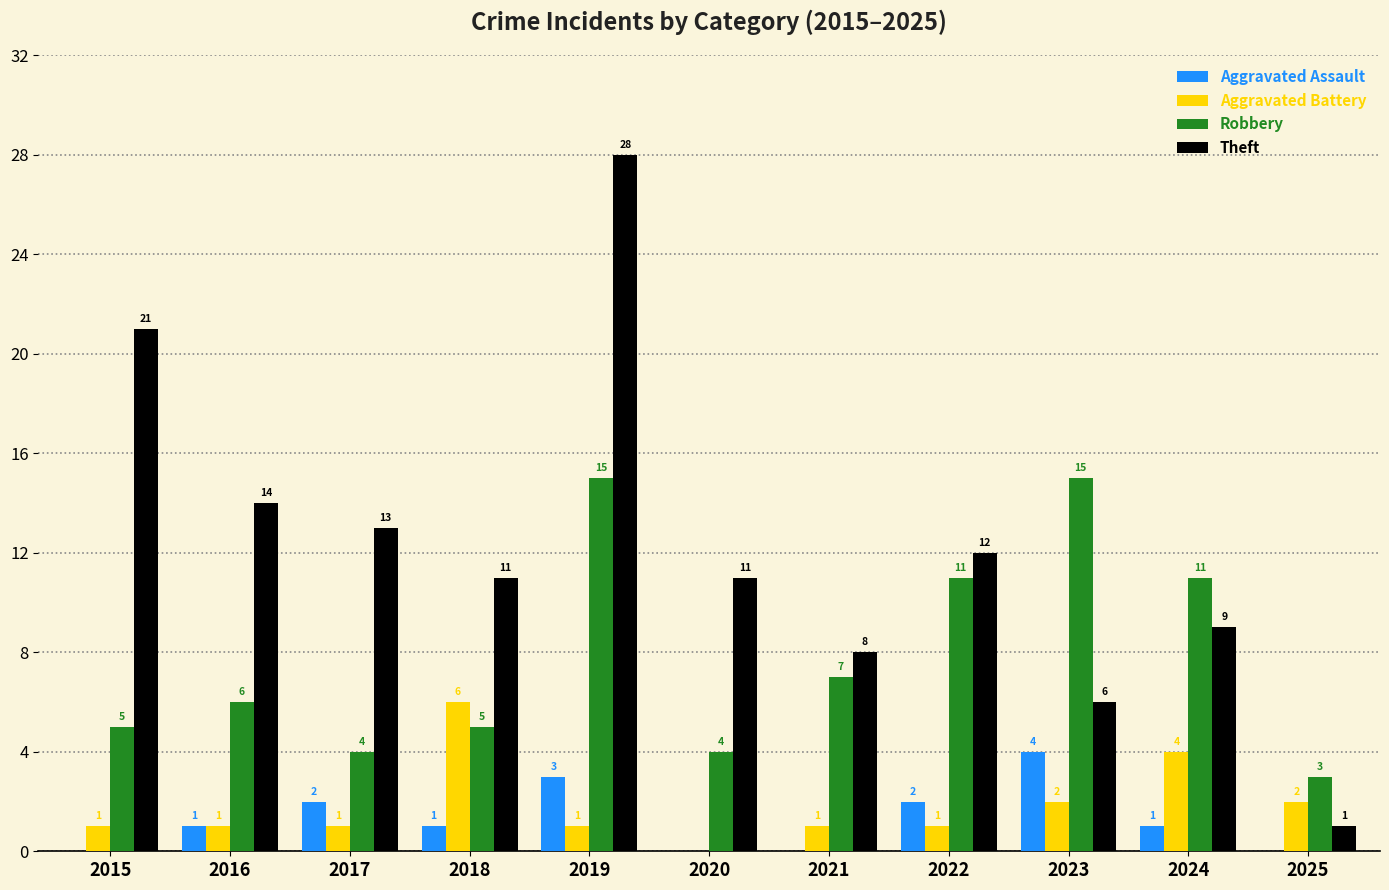

What is the sum of all Theft values?

134